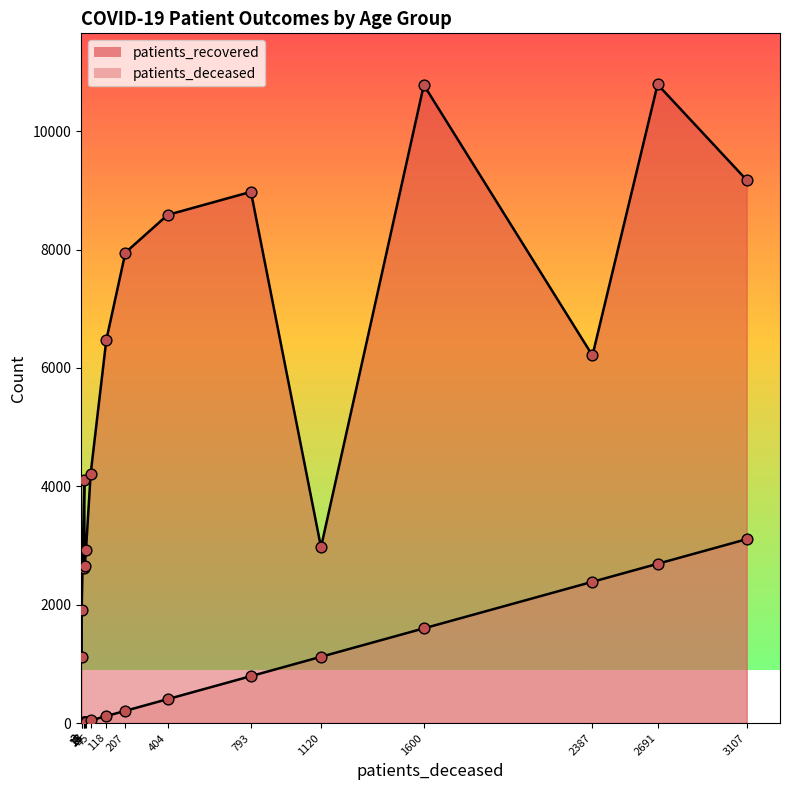

What are all the series names shown in the legend?

patients_deceased, patients_recovered